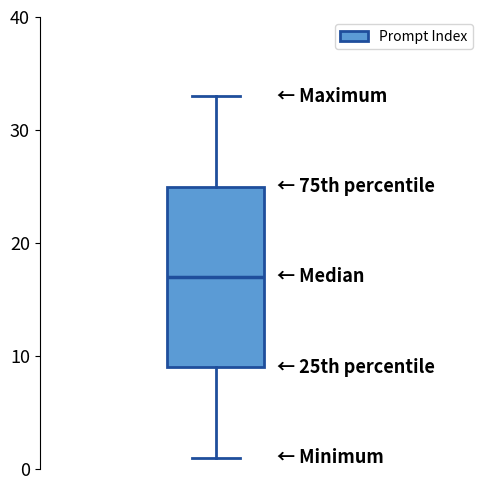

Read this box plot against the y-axis: the position of the median line, the range covered by the box, and the ends of both whiskers. The values are not printed on the chart, so give them approximately, as read against the axis.

median 17, box 9 to 25, whiskers 1 to 33